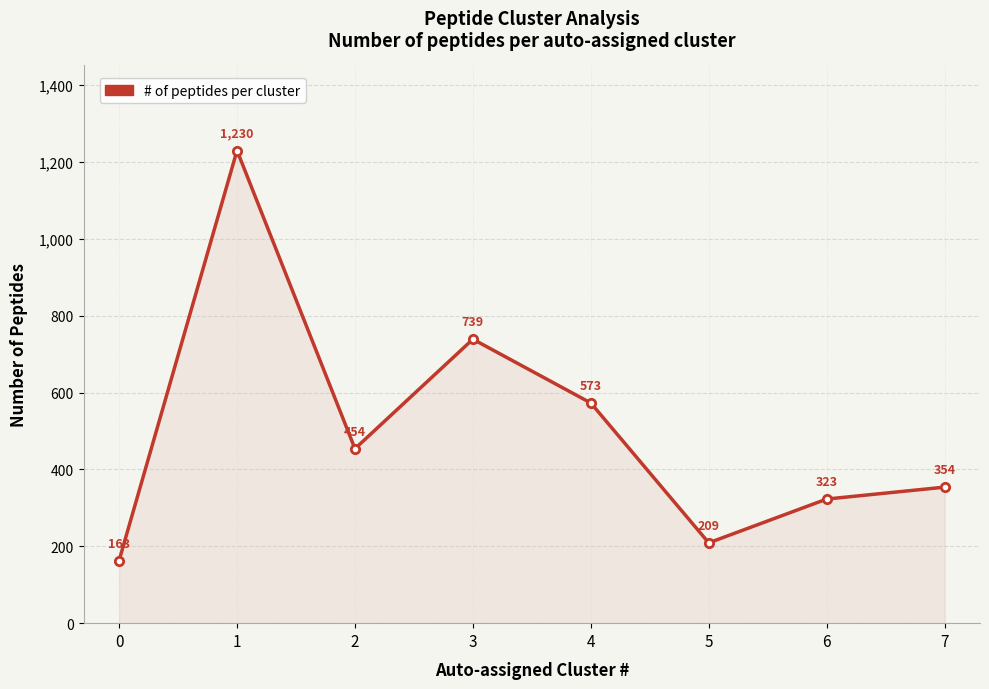

How many categories are shown in the chart?

8